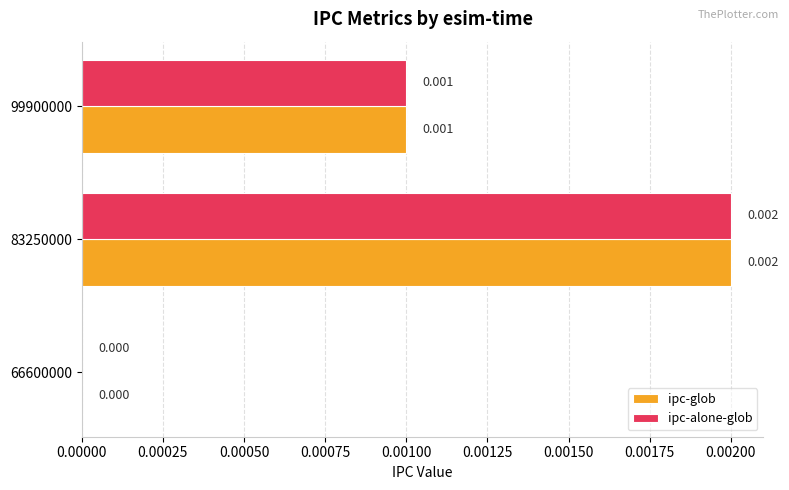

Is the value of ipc-alone-glob at 66600000 greater than the value of ipc-glob at 99900000?

No